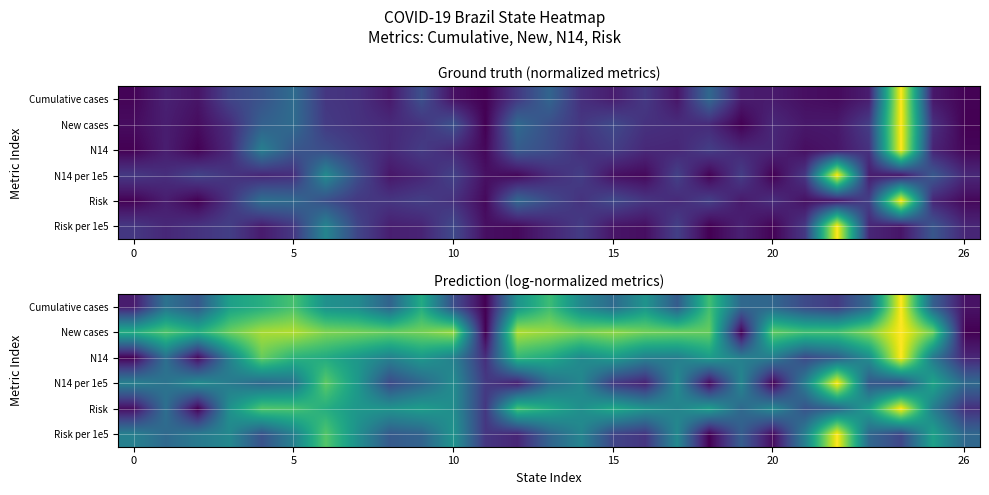

What is the difference between the maximum and minimum values in the N14 per 1e5 series?

1.0